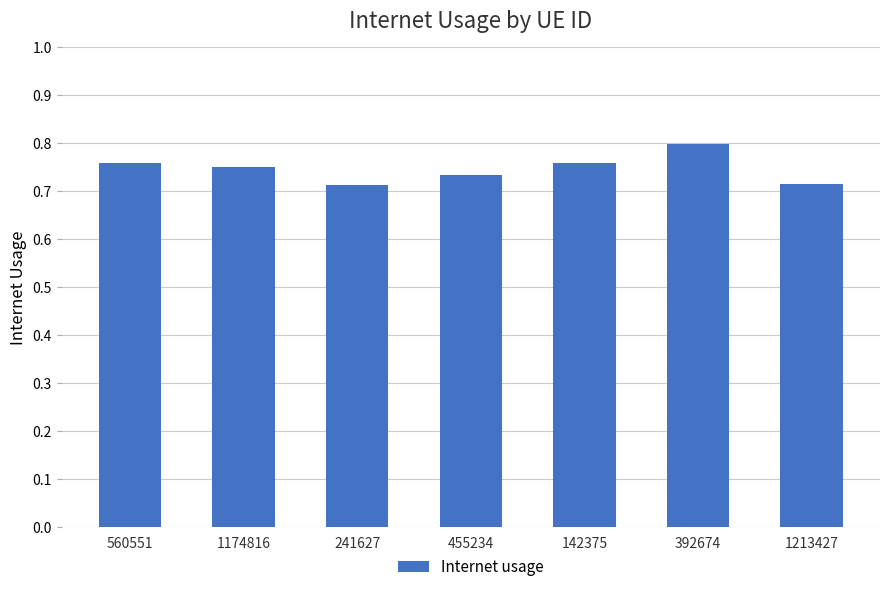

What is the label of the 6th bar from the right?

1174816